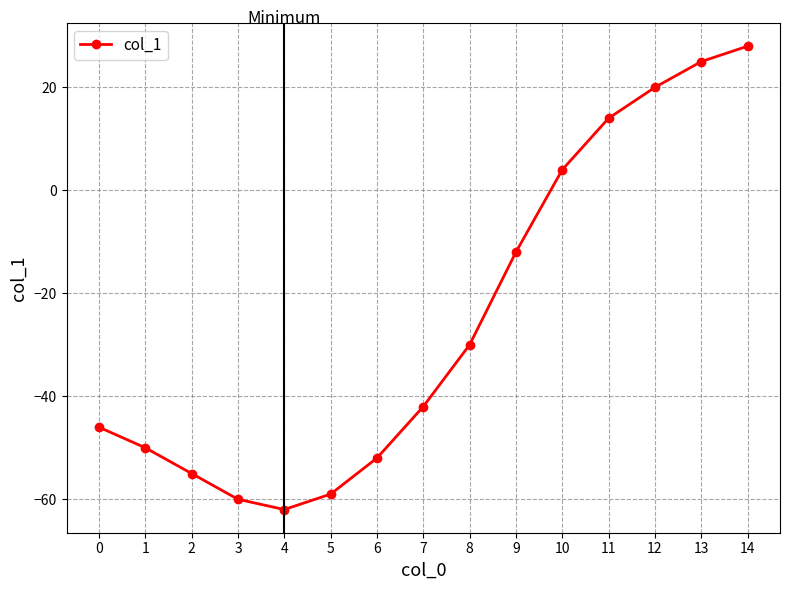

What is the greatest value displayed?

28